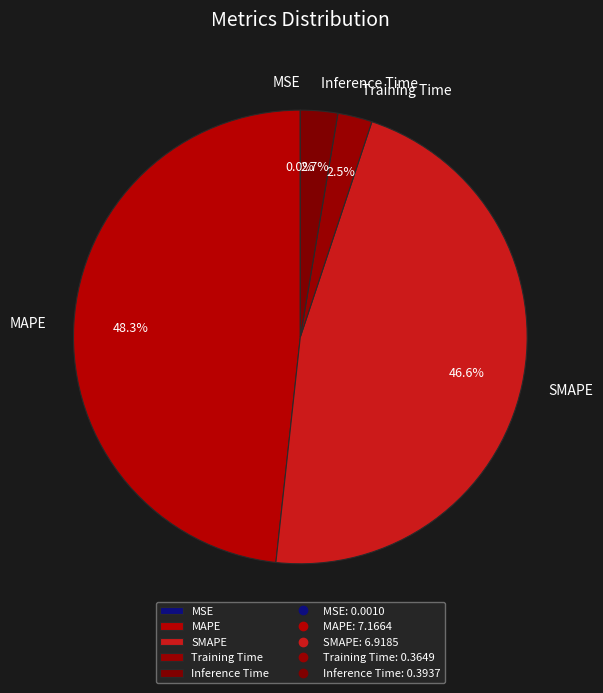

What is the ratio of the value at Inference Time to the value at MAPE?

0.1